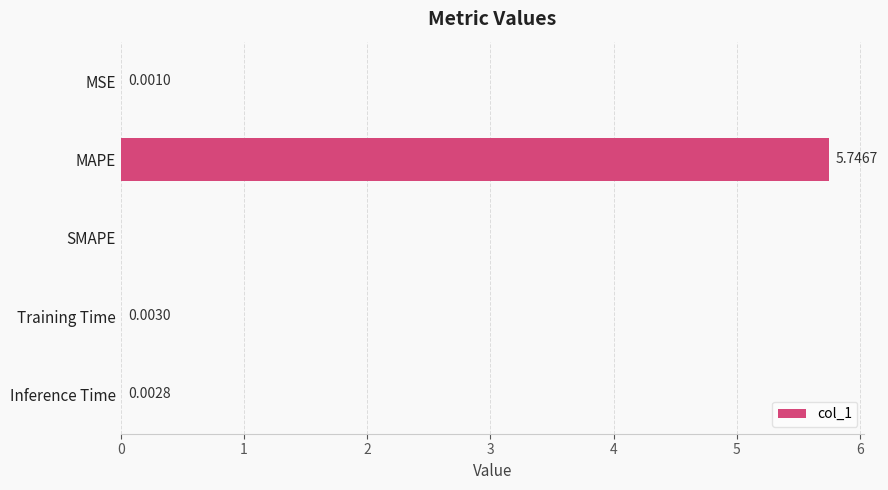

At which label is the value closest to 2?

Training Time